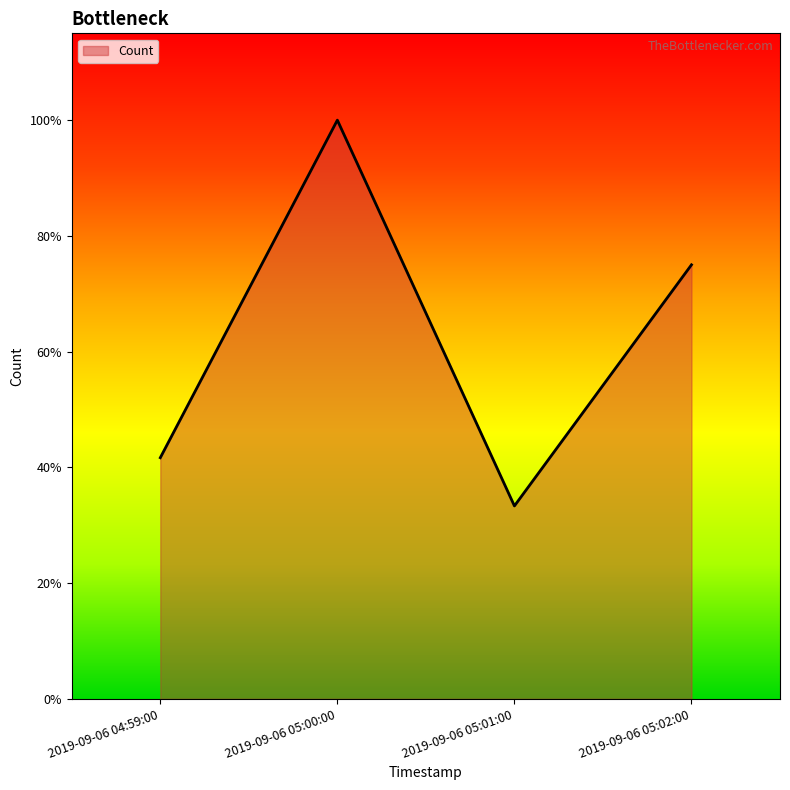

What is the value of the 2nd point from the left?

12